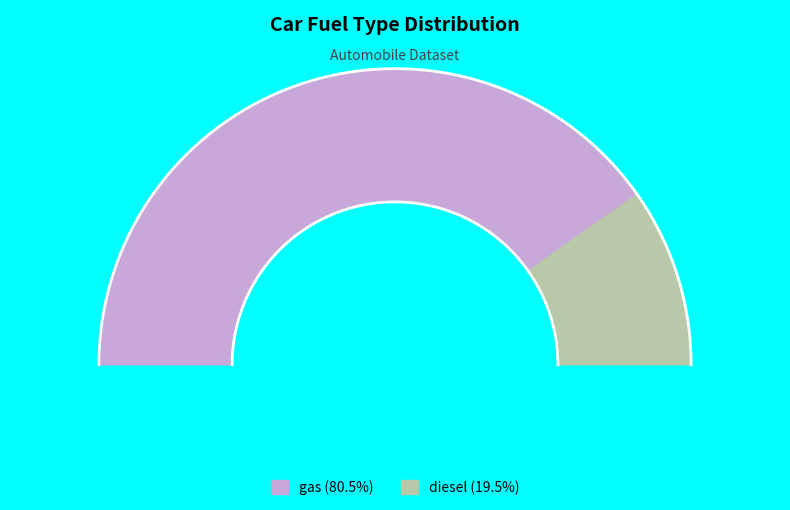

Is it true that diesel is 20% of the pie?

True